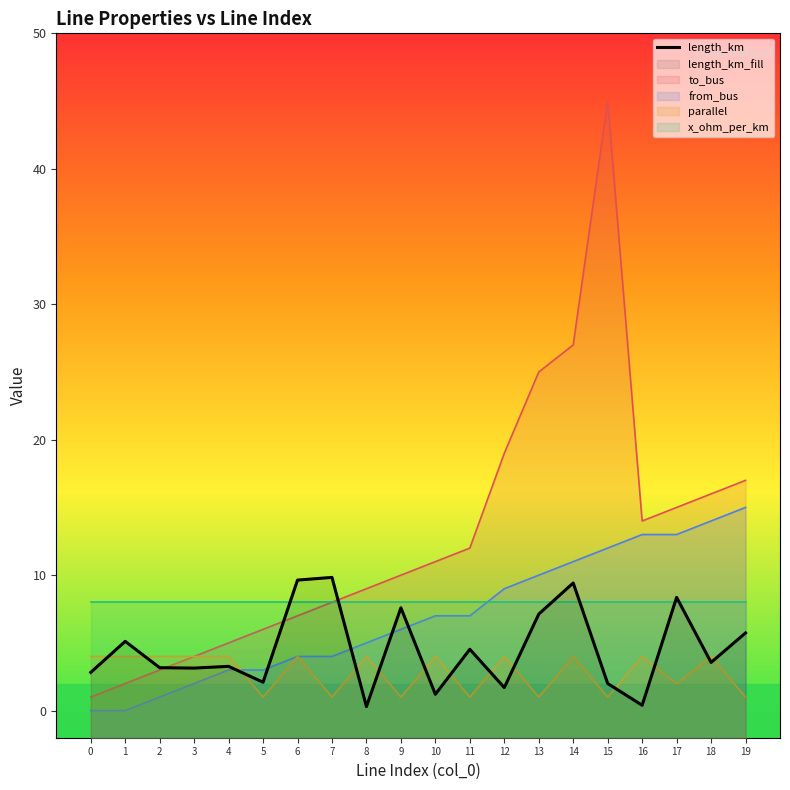

Which label corresponds to the smallest value in the chart?

8